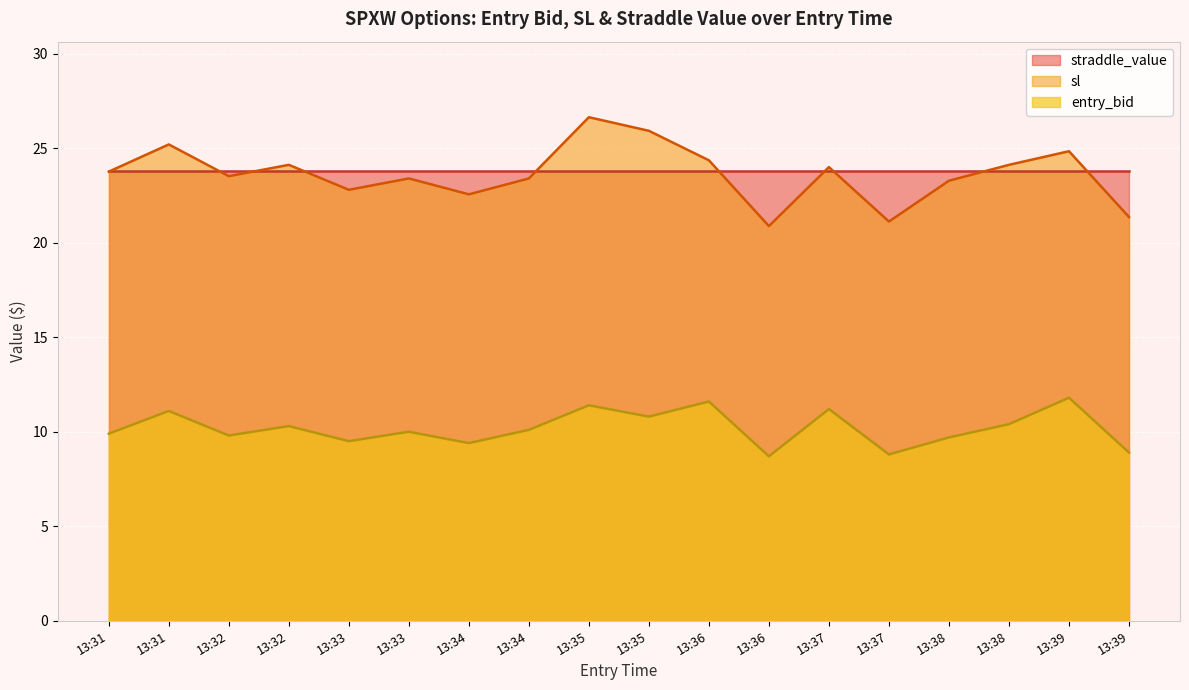

What are all the series names shown in the legend?

straddle_value, sl, entry_bid